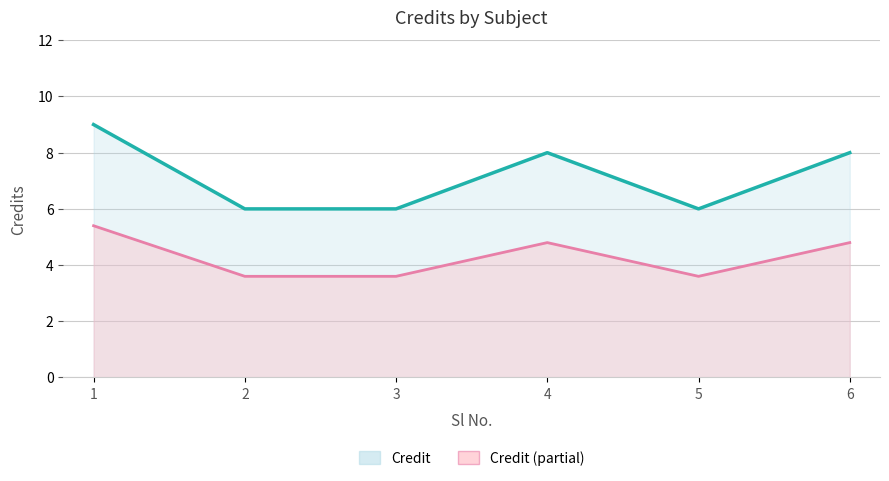

Which has a higher value, 3 or 1?

1